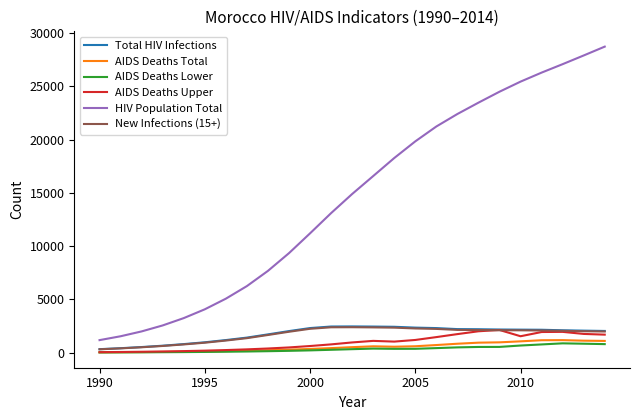

Which series has the largest total across all categories?

HIV Population Total